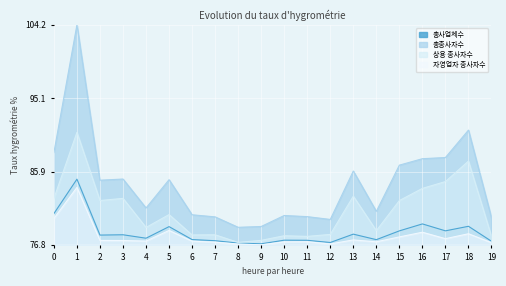

What is the minimum value for 자영업자 종사자수?

76.8